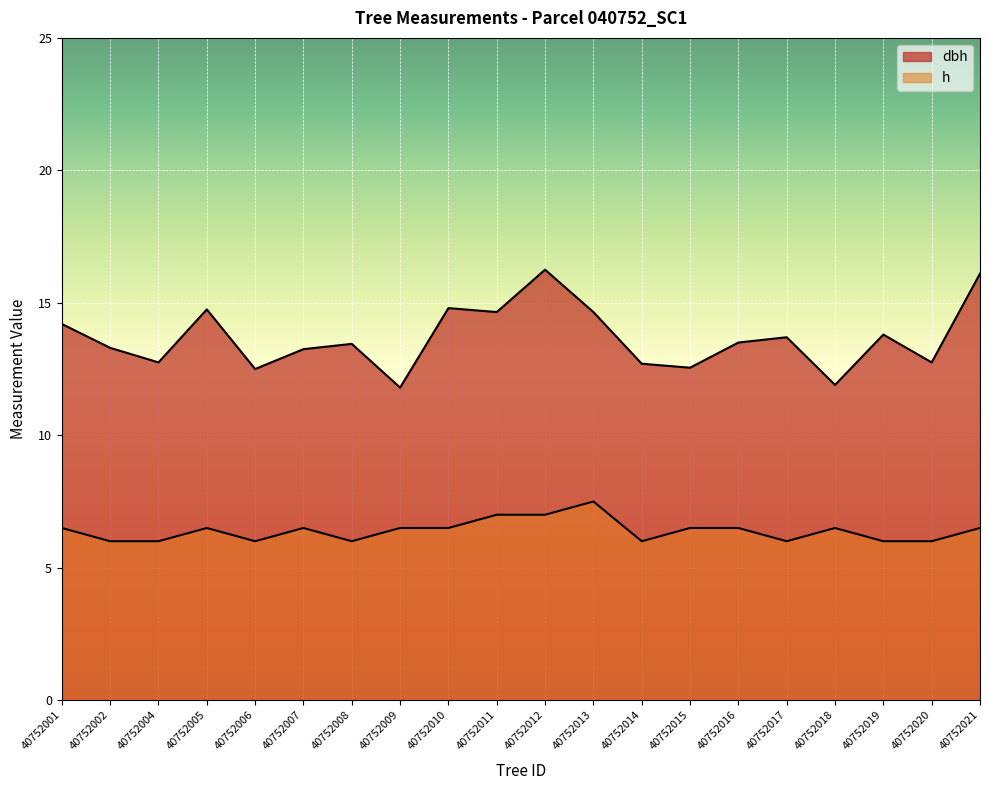

At which label does dbh reach its peak?

40752012